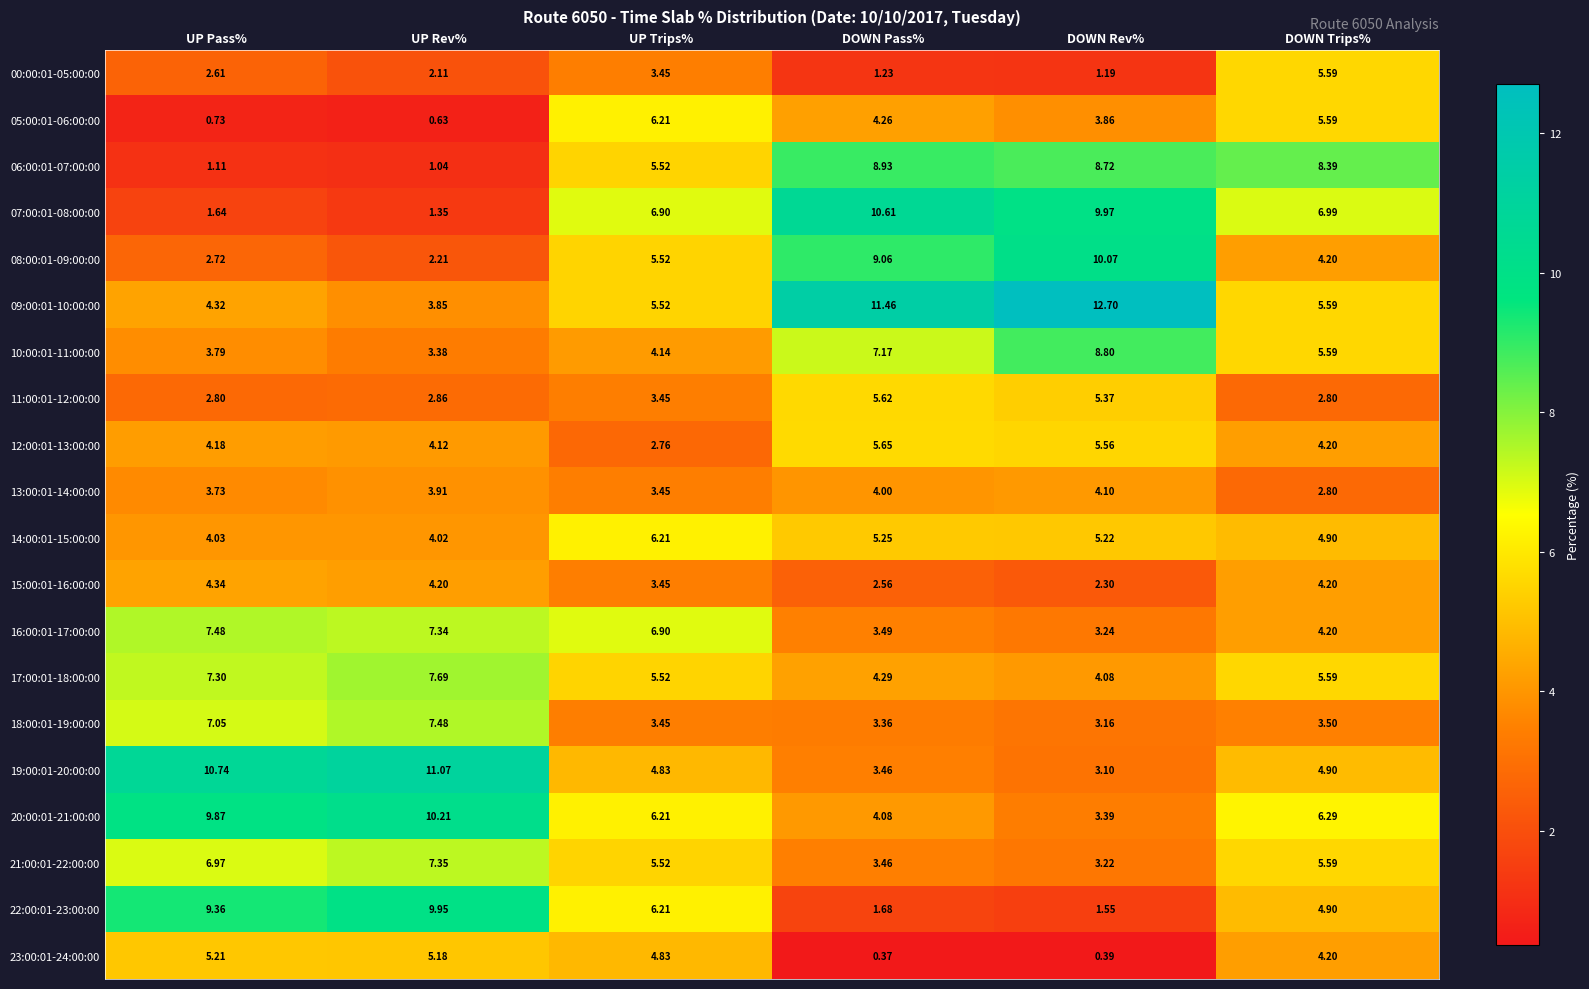

Which series changed the most between UP Pass% and UP Rev%?

22:00:01-23:00:00